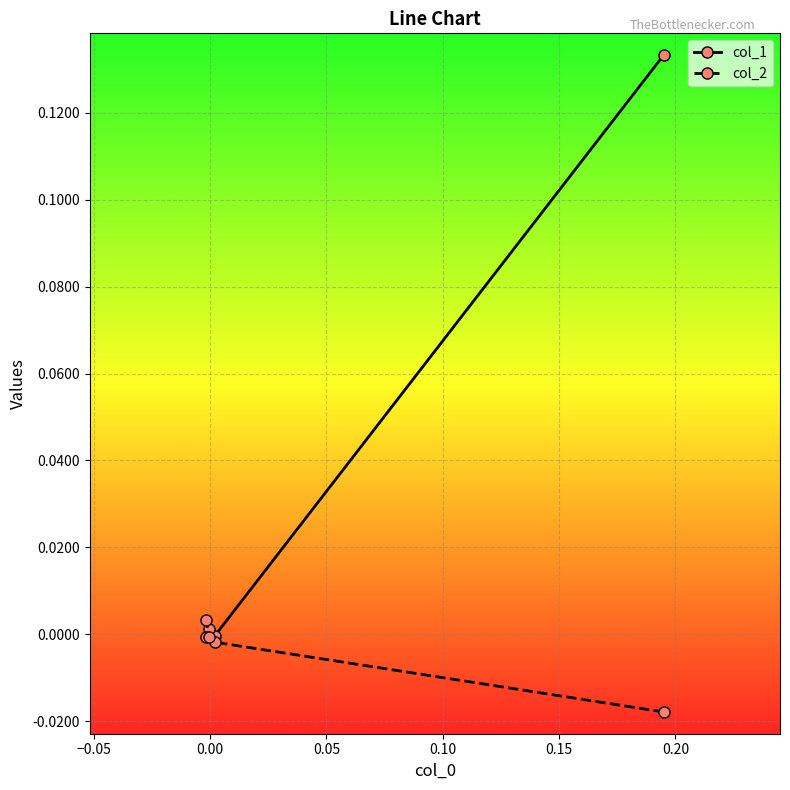

Which series has the largest total across all categories?

col_1